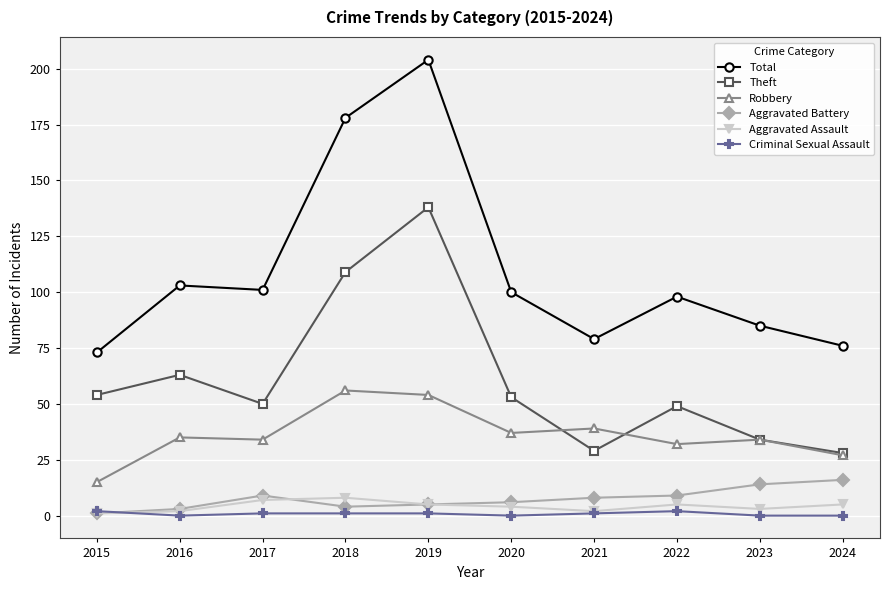

At which category is the sum across all series the highest?

2019